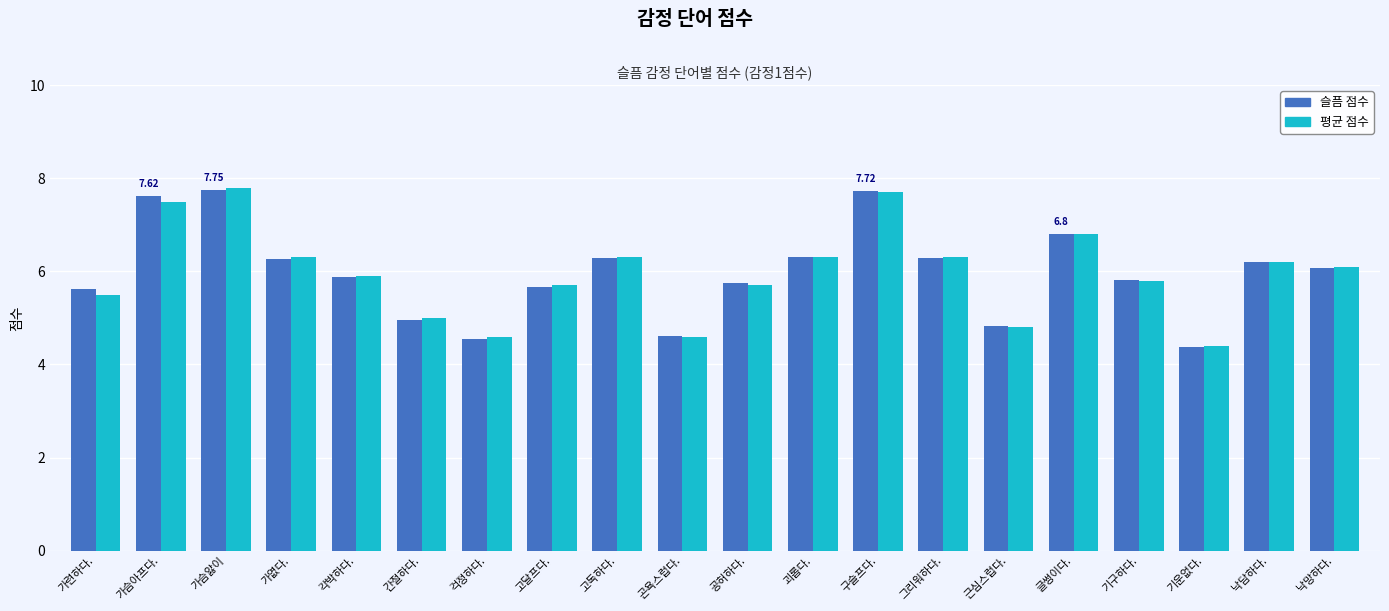

The value of 평균 점수 at 가슴아프다. is 7.5. True or false?

True